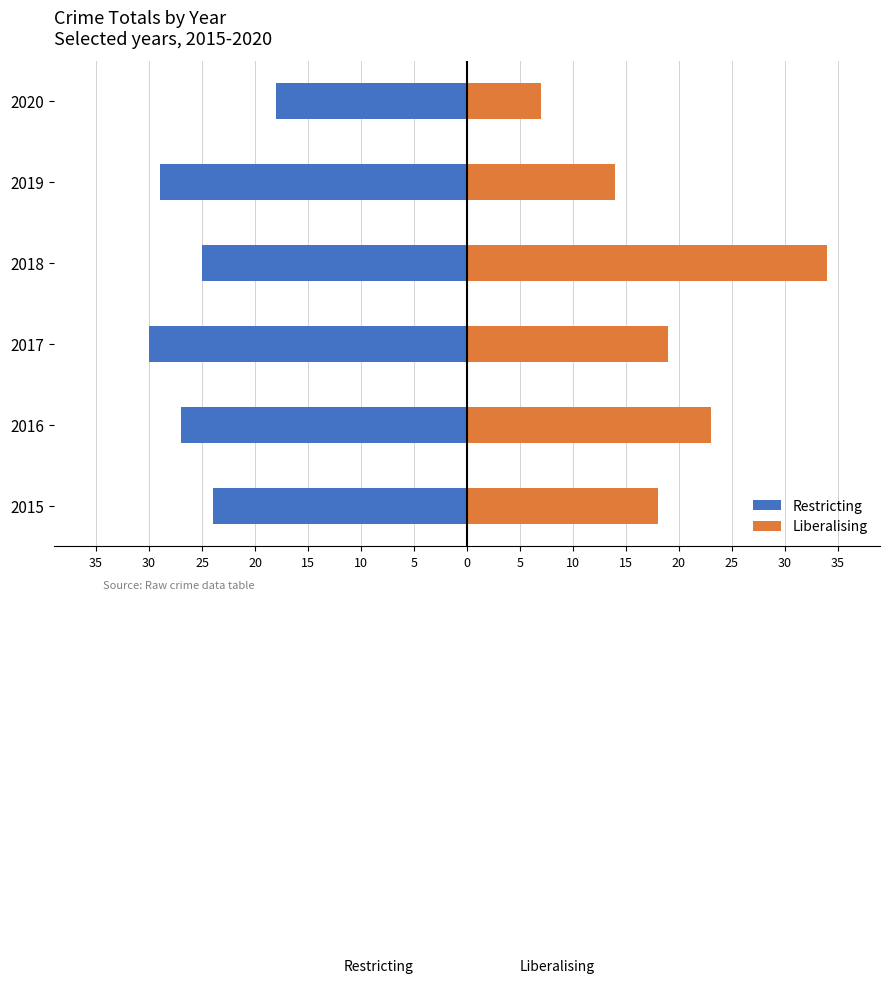

Read the Liberalising value at 2020.

7